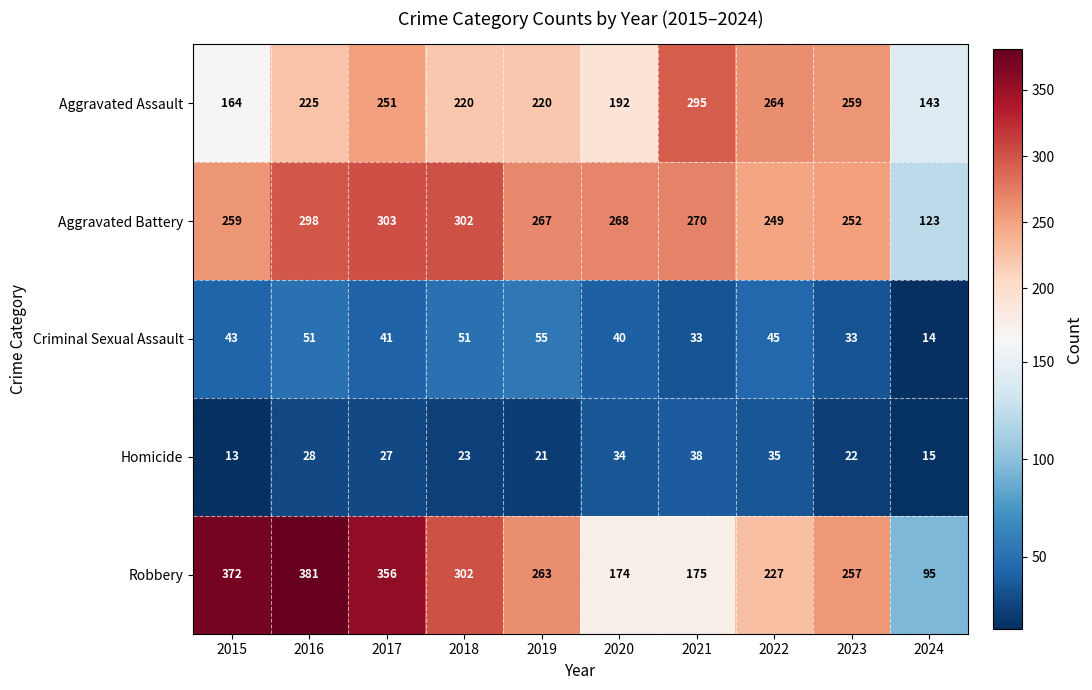

What is the spread (max minus min) of values at 2018?

279